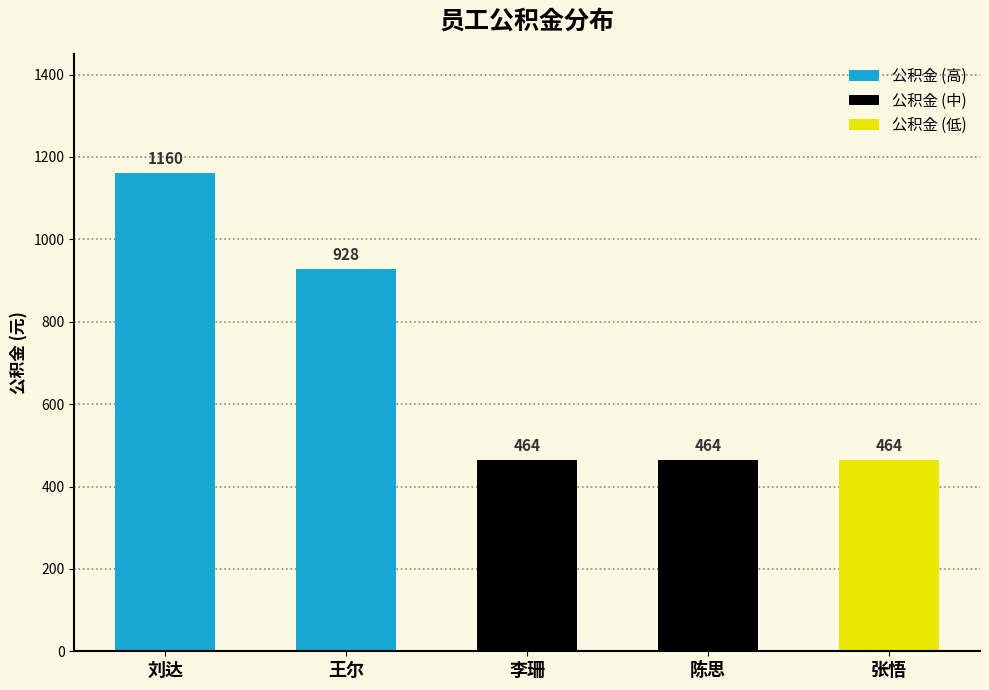

What is the label of the 3rd bar from the left?

李珊